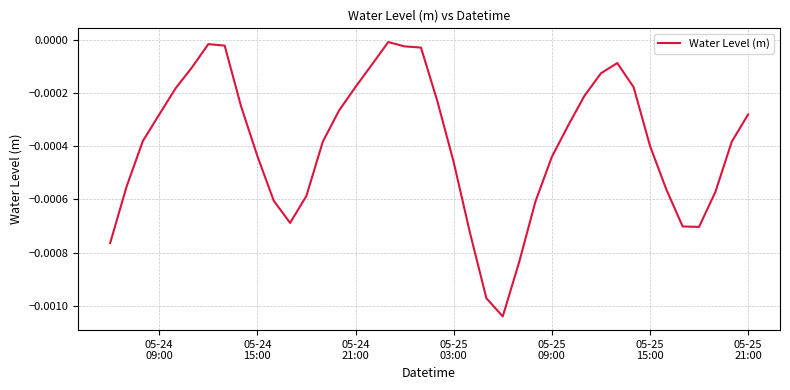

How many categories are shown in the chart?

40